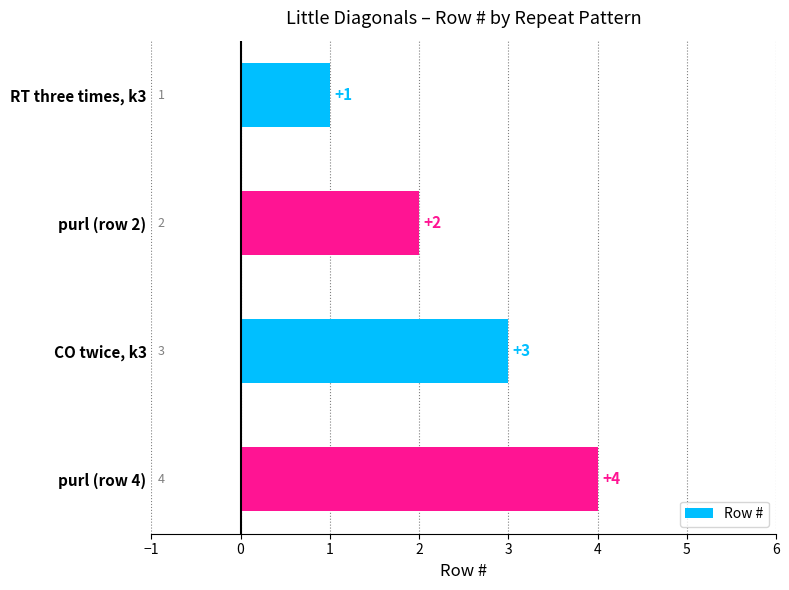

What is the ratio of the value at purl (row 4) to the value at CO twice, k3?

1.3